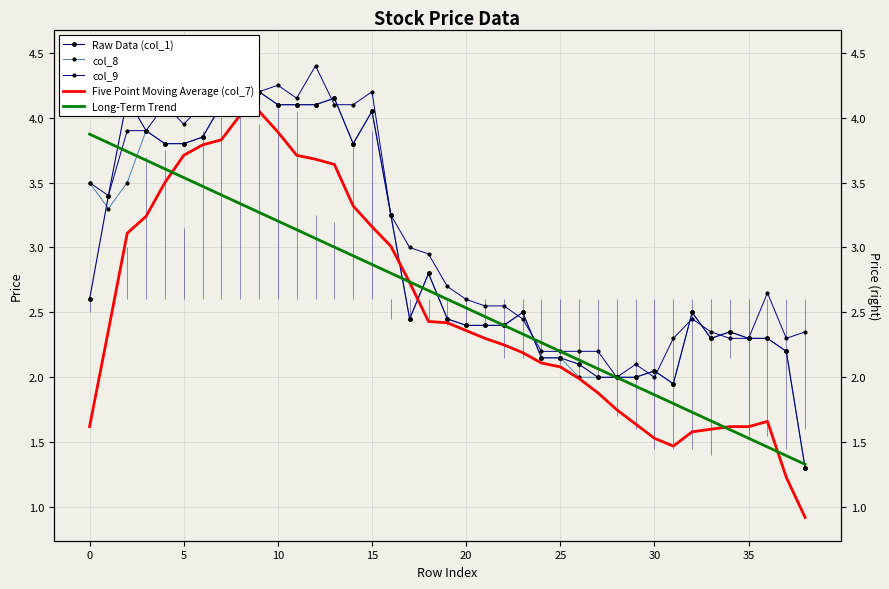

What is the label of the 31st point from the left?

30